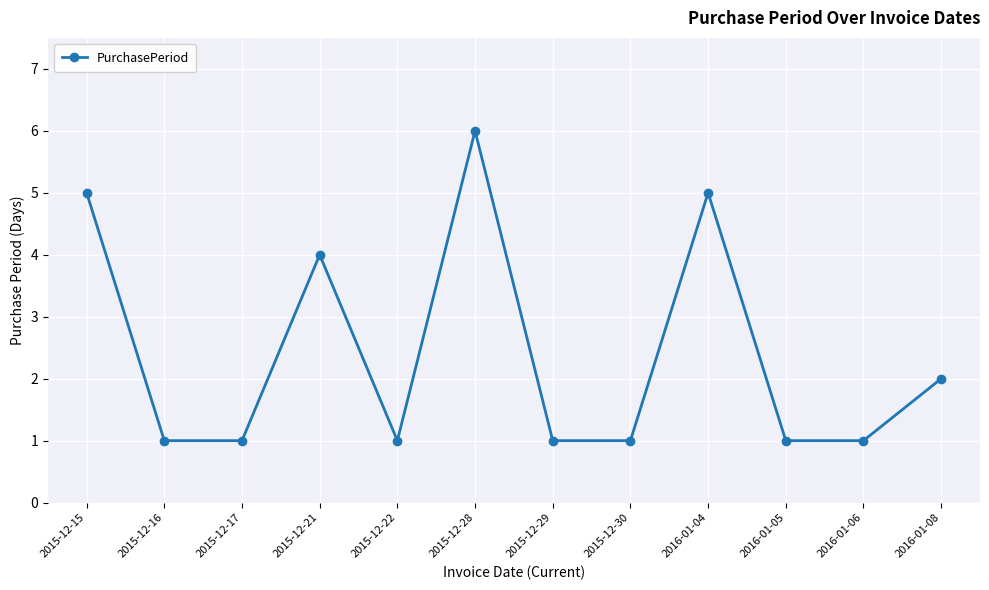

What is the sum of all values?

29